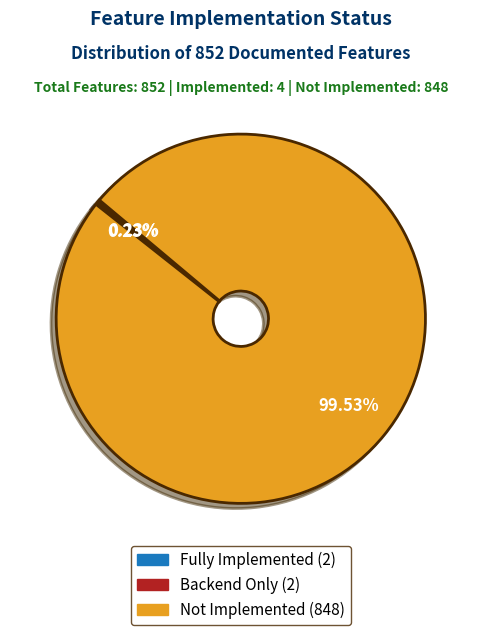

Which slice represents more than half of the pie?

Not Implemented